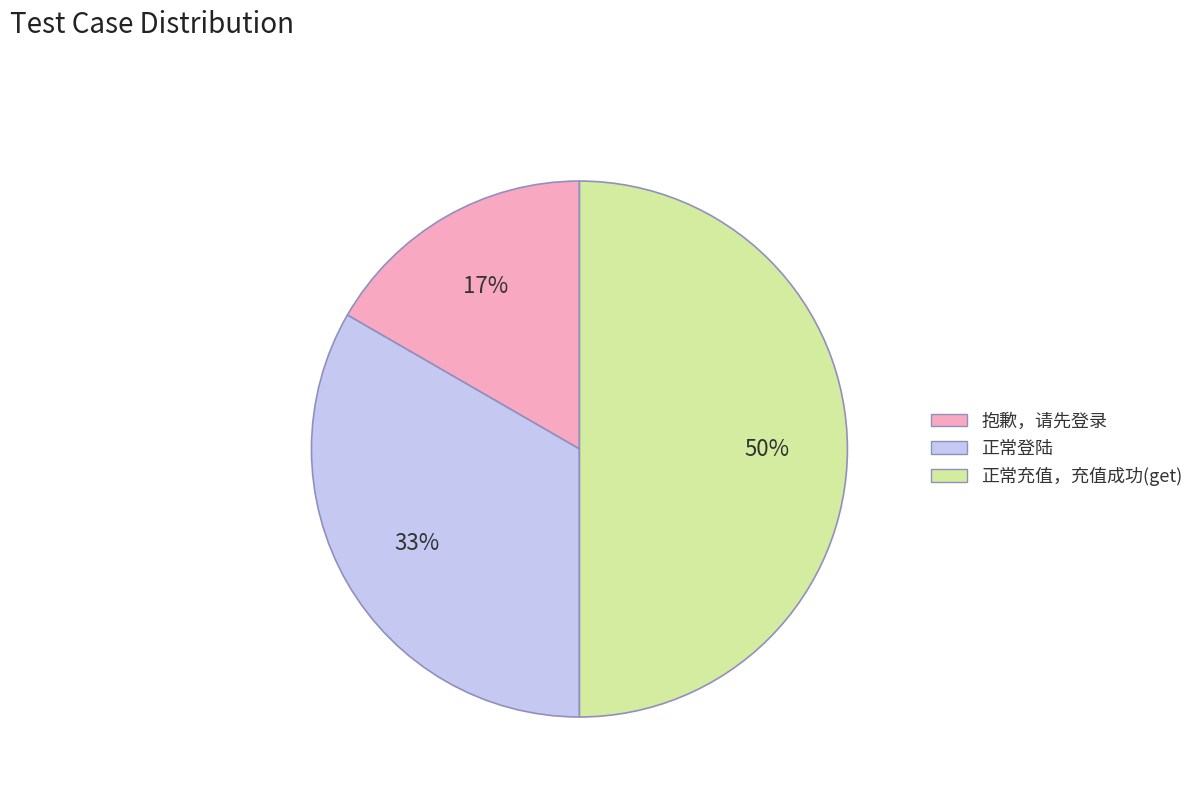

To the nearest percent, what is the difference between the largest and smallest slice percentages?

33%